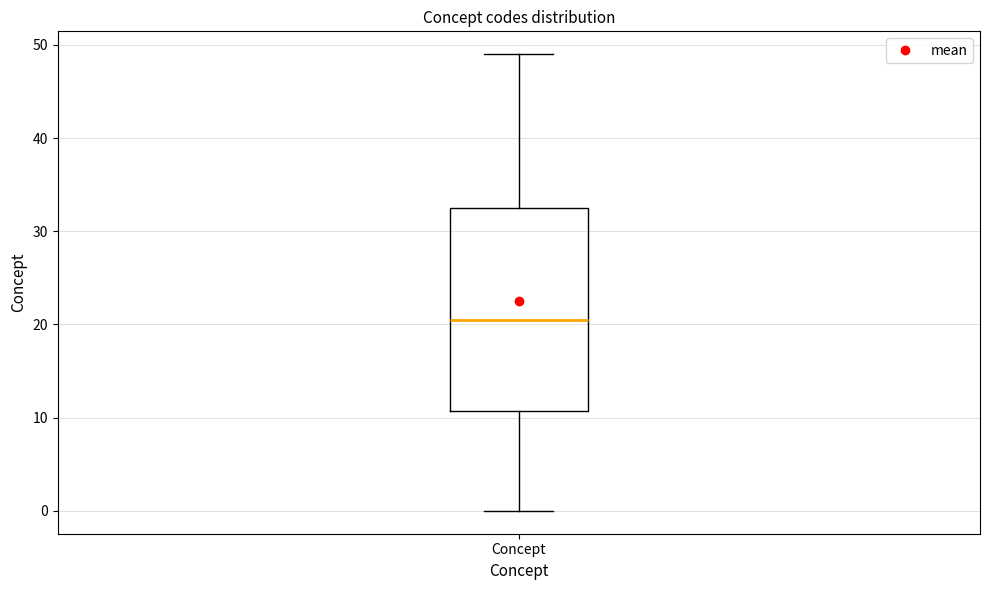

Where is the upper edge of the box for Concept on the y-axis? The values are not printed on the chart, so give them approximately, as read against the axis.

33